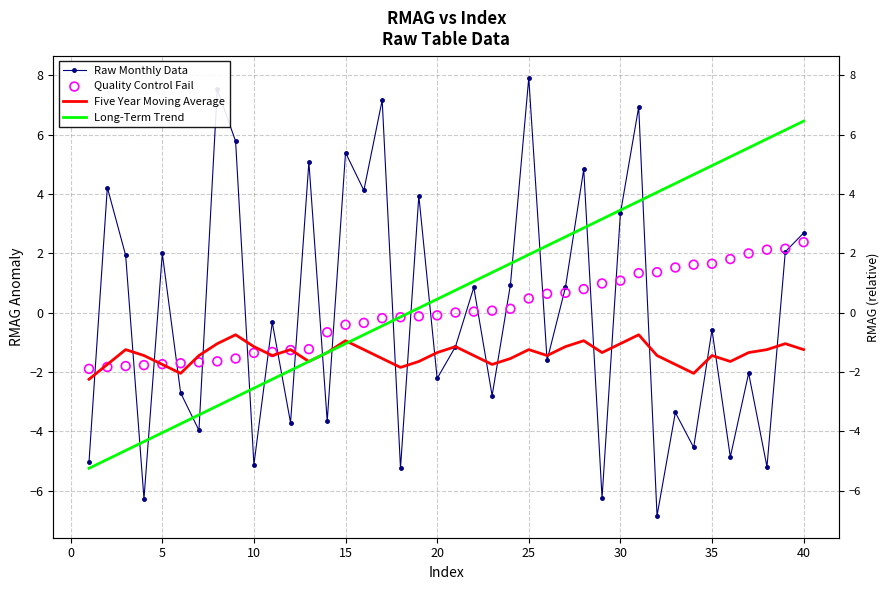

Which series contains the lowest Y value?

Raw Monthly Data